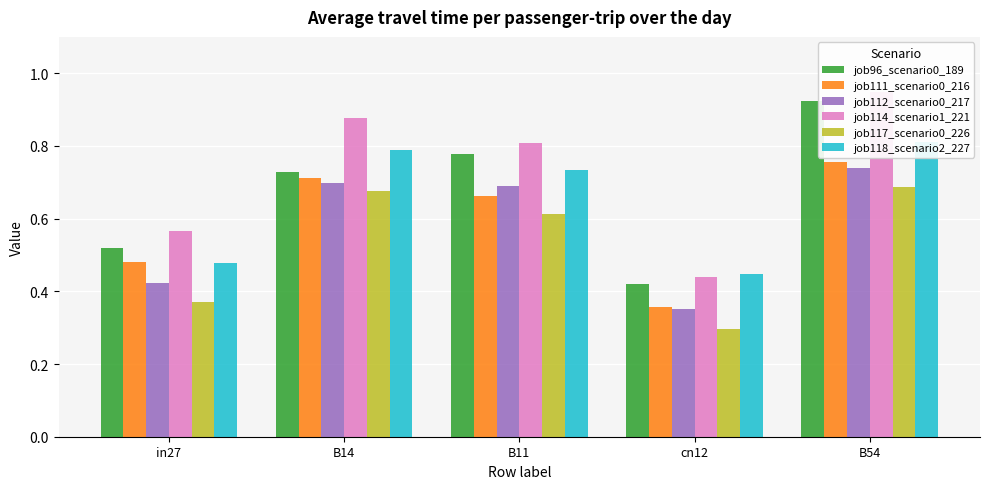

Reading left to right, transcribe all the data shown in this chart.

job96_scenario0_189: 0.5	0.7	0.8	0.4	0.9
job111_scenario0_216: 0.5	0.7	0.7	0.4	0.8
job112_scenario0_217: 0.4	0.7	0.7	0.4	0.7
job114_scenario1_221: 0.6	0.9	0.8	0.4	0.9
job117_scenario0_226: 0.4	0.7	0.6	0.3	0.7
job118_scenario2_227: 0.5	0.8	0.7	0.4	0.8